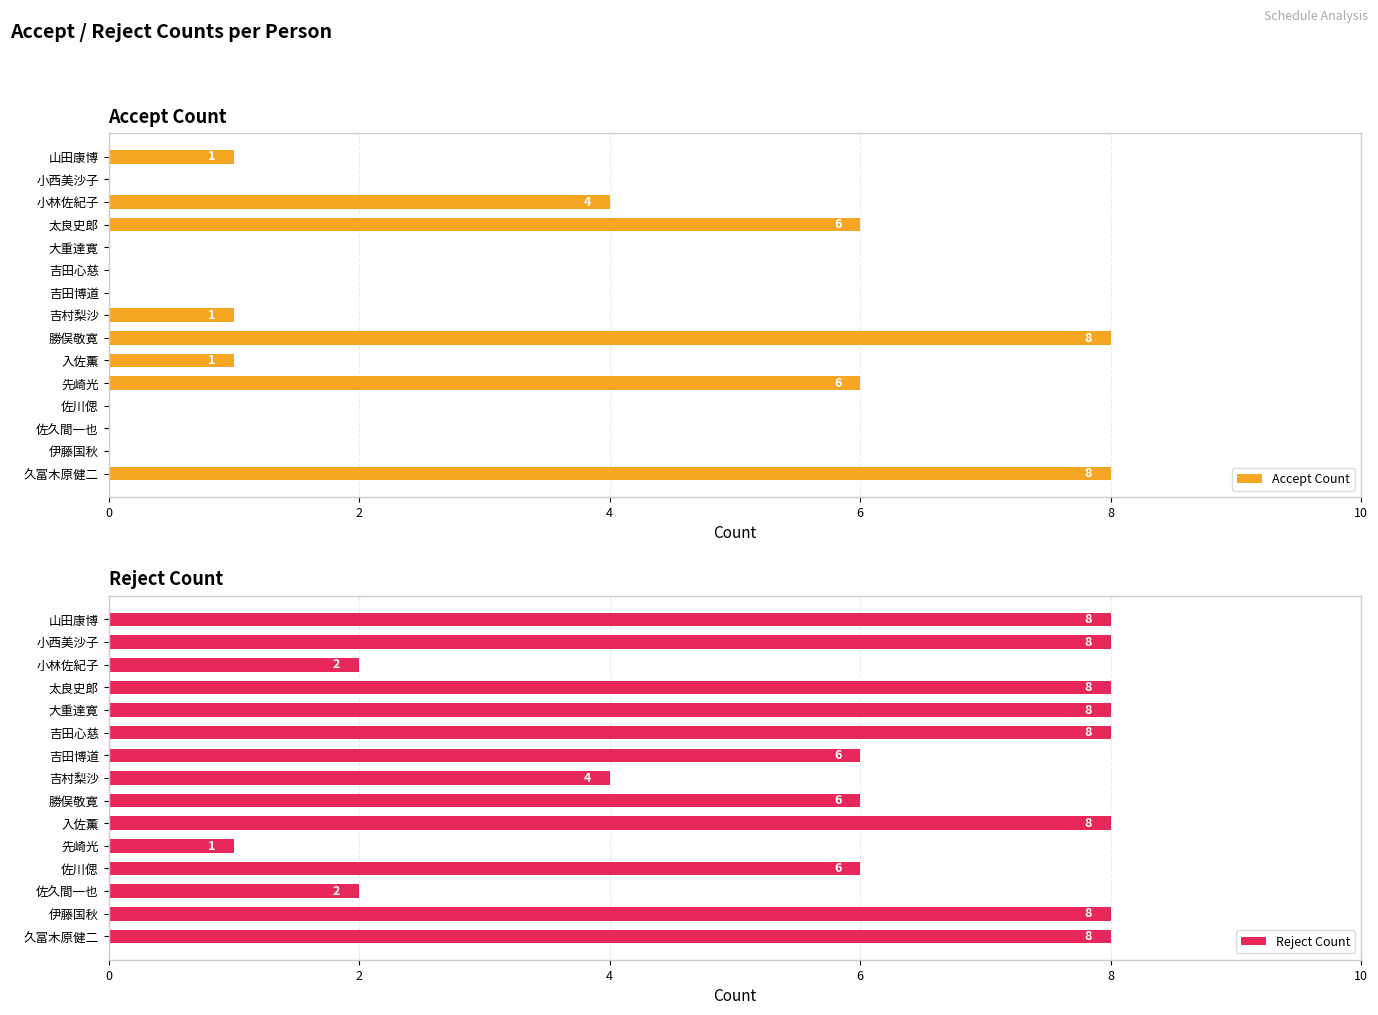

What is the highest value of the Accept Count series?

8